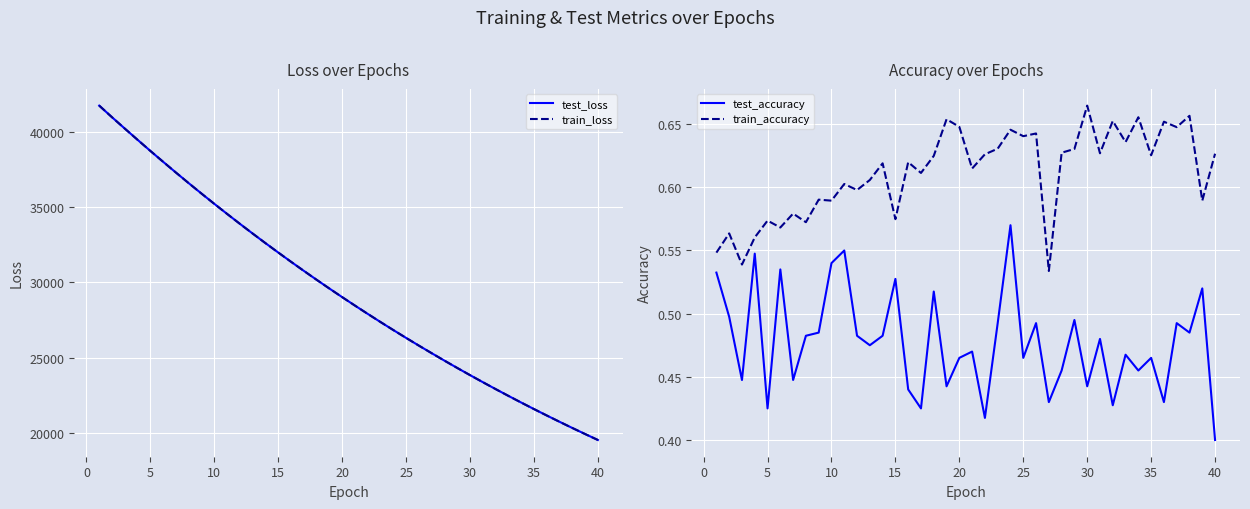

True or false: train_accuracy and test_accuracy intersect in this chart.

False